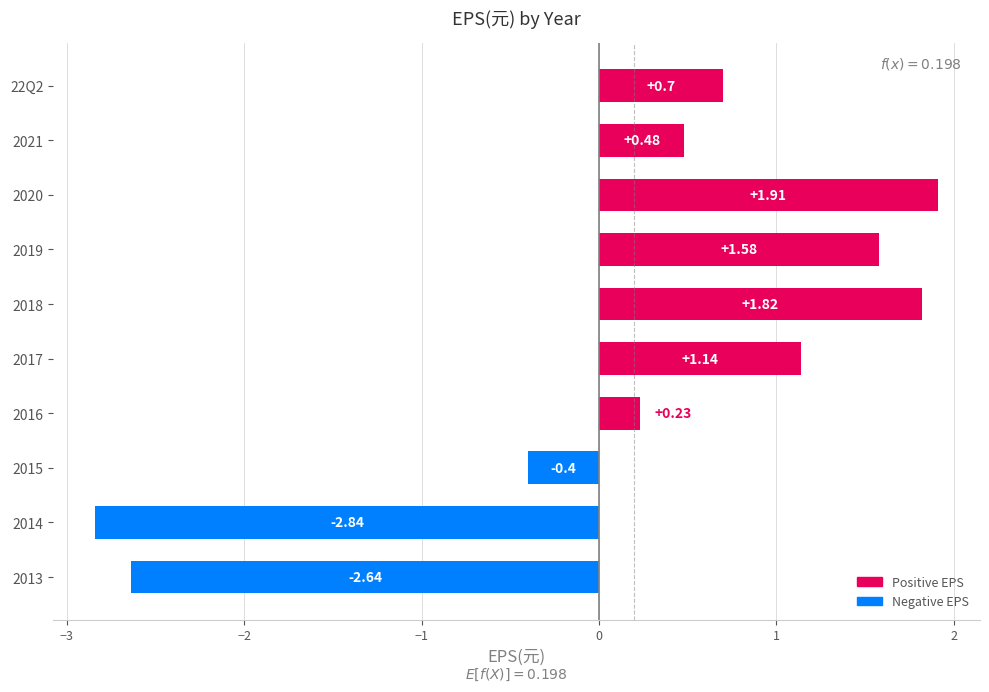

Which has a higher value, 2015 or 2020?

2020